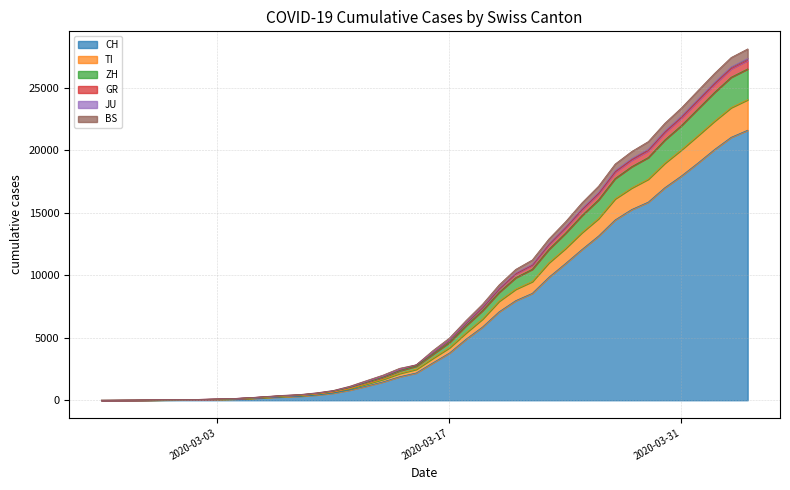

True or false: TI and CH cross at least once.

False